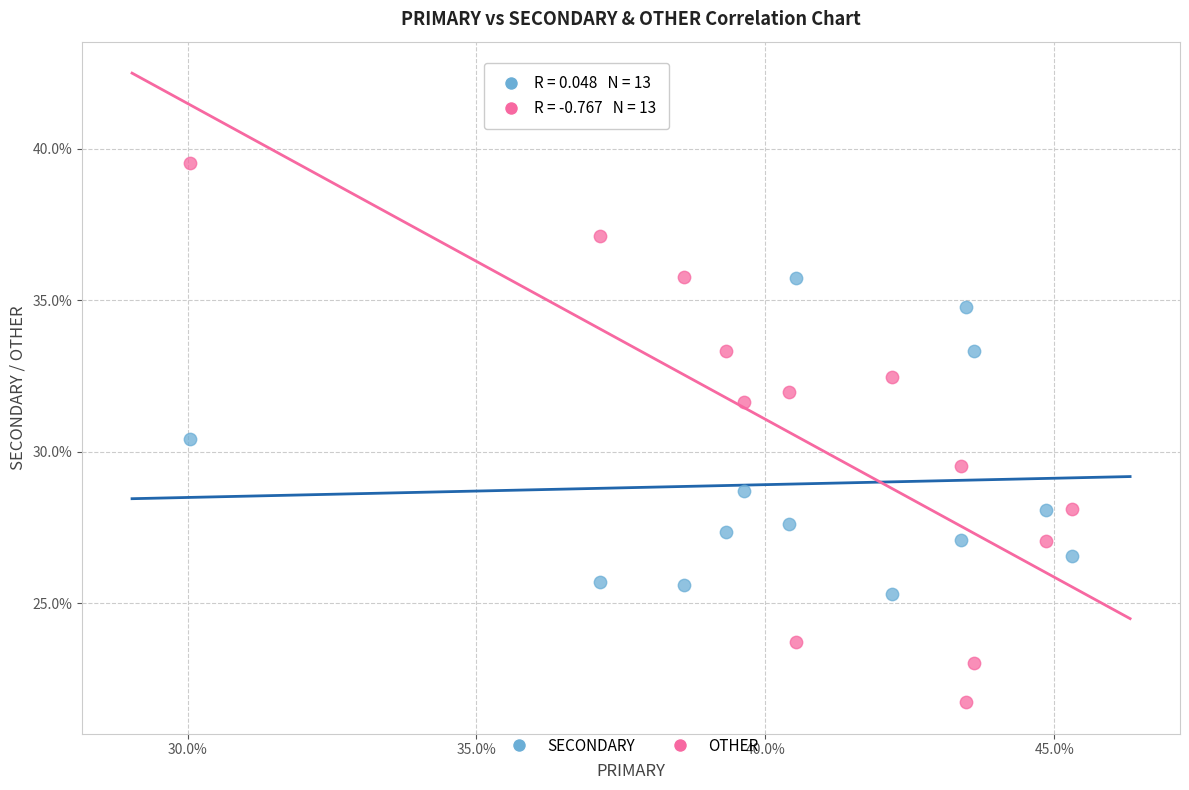

Across all data points, what is the range of Y values (max minus min)?

17.8